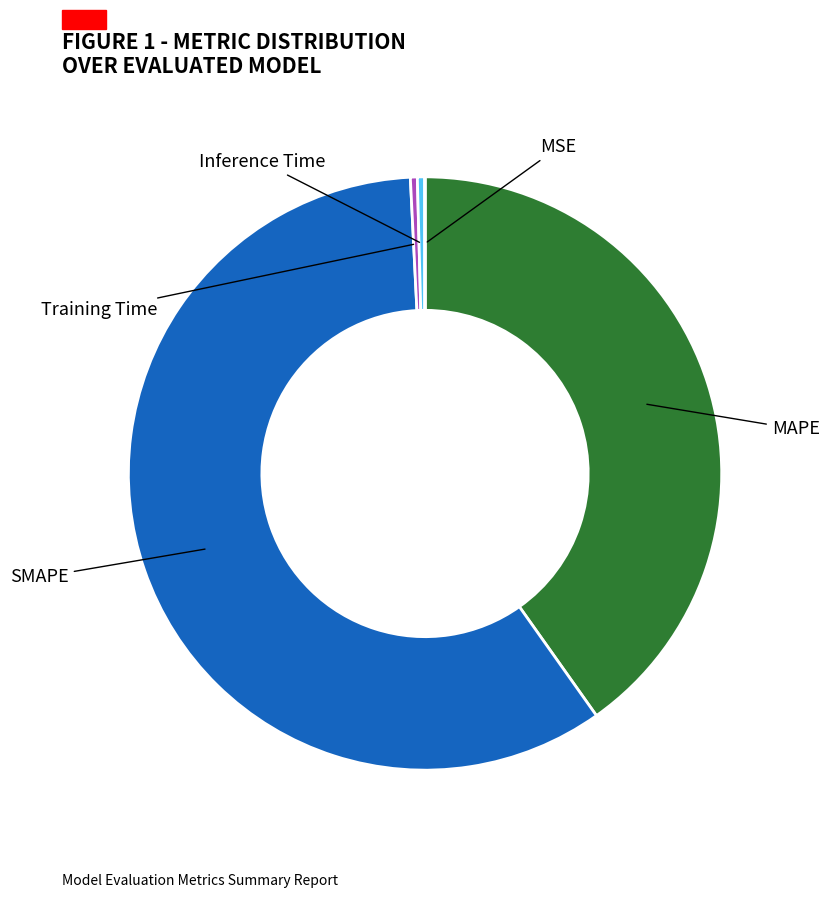

What portion of the pie excludes MAPE?

59.8%